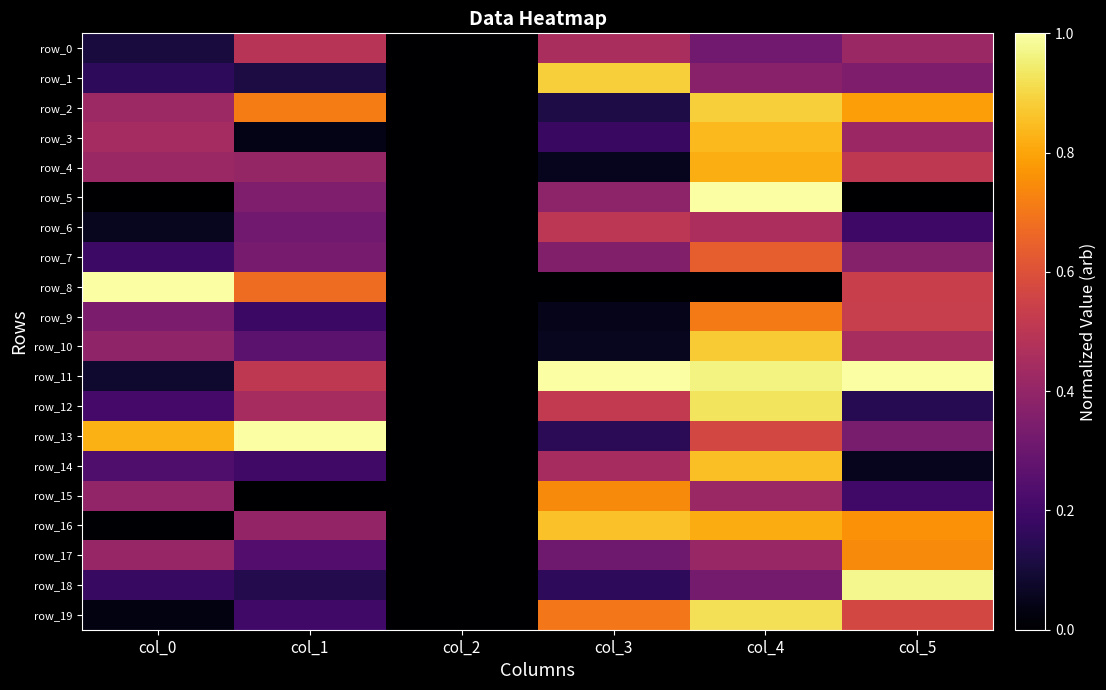

How many values in the row_2 series exceed 0?

5